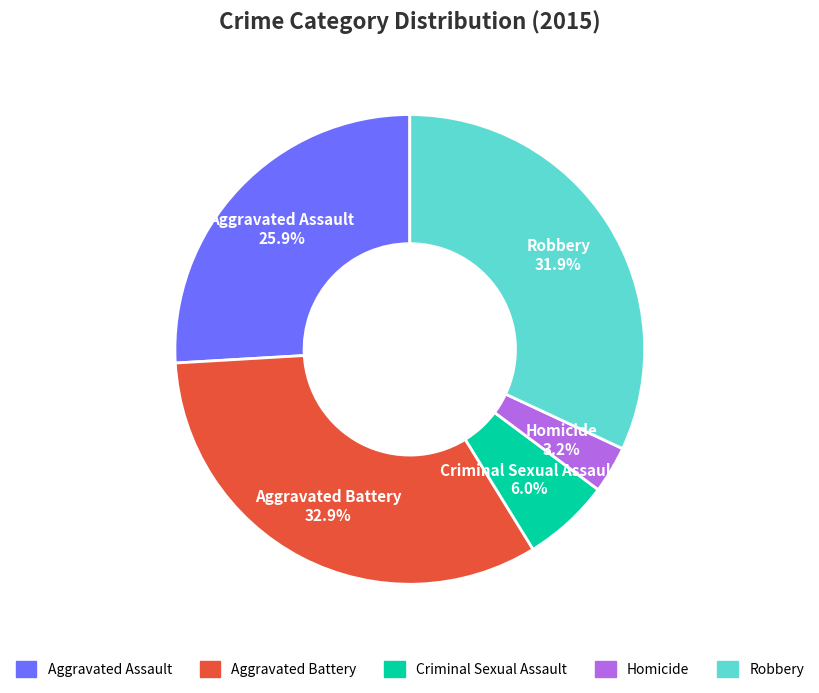

Does any single category account for the majority?

No